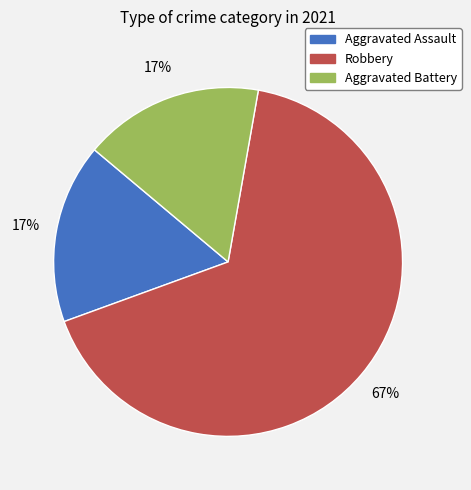

Does any single category account for the majority?

Yes